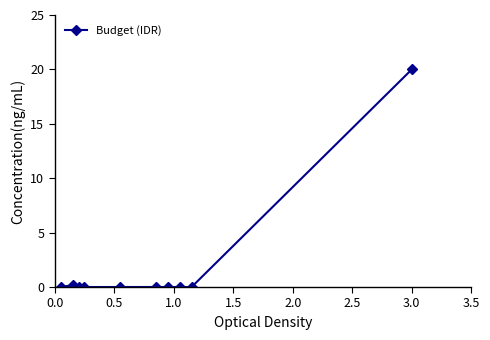

What is the maximum value shown in the chart?

20.0